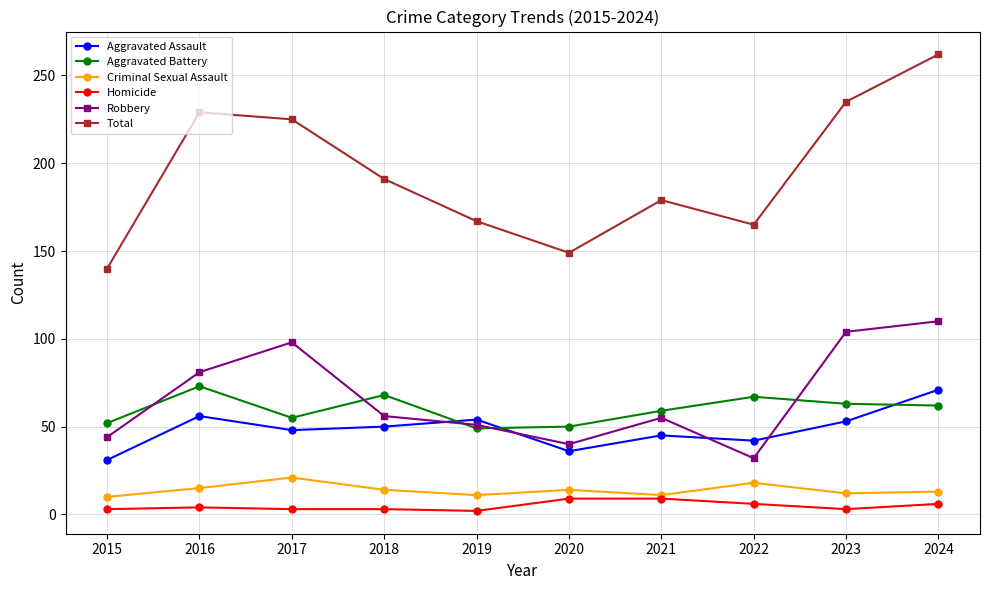

What is the total value across all series at 2015?

280